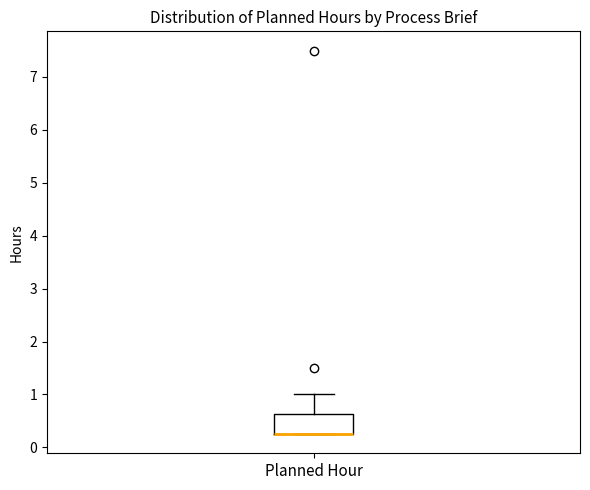

Read this box plot against the y-axis: the position of the median line, the range covered by the box, and the ends of both whiskers. The values are not printed on the chart, so give them approximately, as read against the axis.

median 0.3 (drawn on the box's lower edge), box 0.3 to 0.6, whiskers 0.3 to 1.0